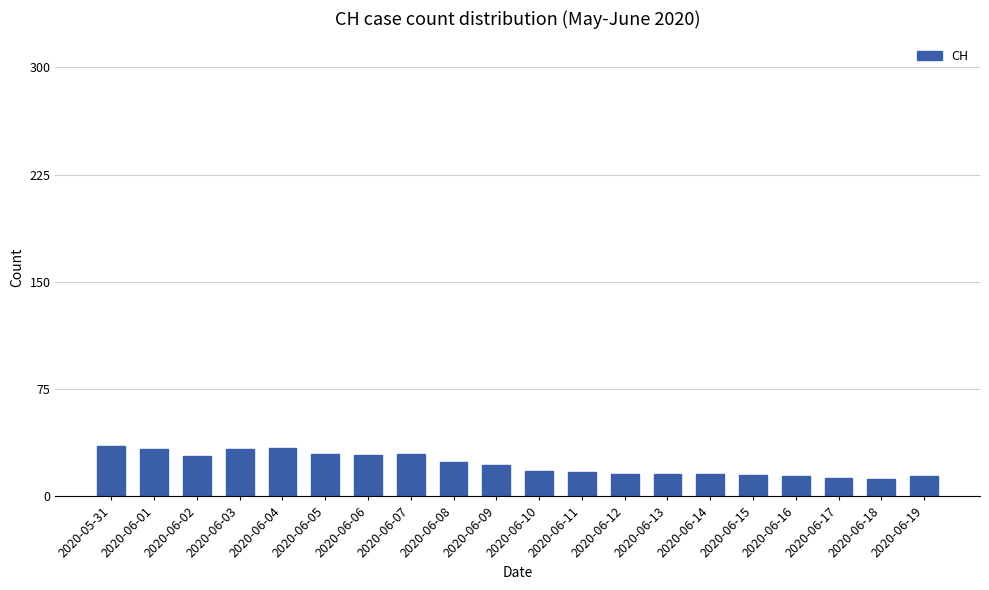

What is the label of the 15th bar from the right?

2020-06-05